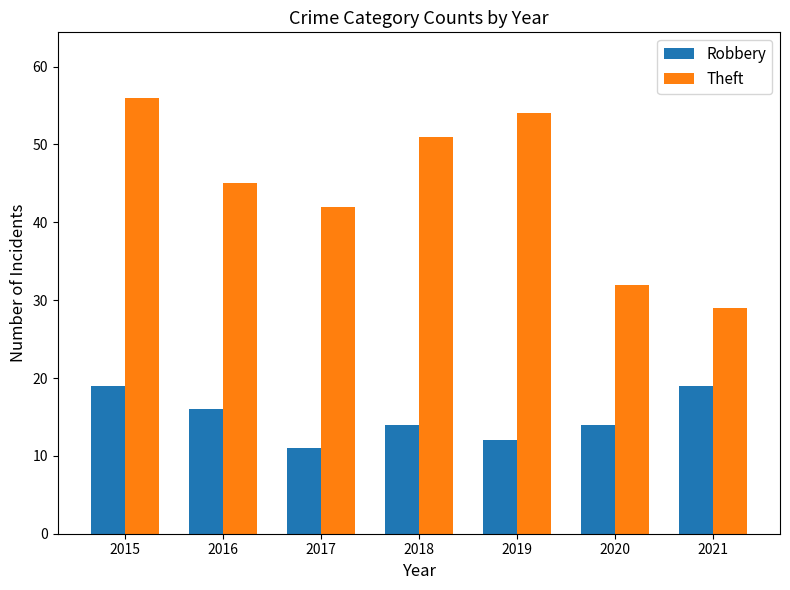

Between 2017 and 2018, which series saw the biggest shift?

Theft